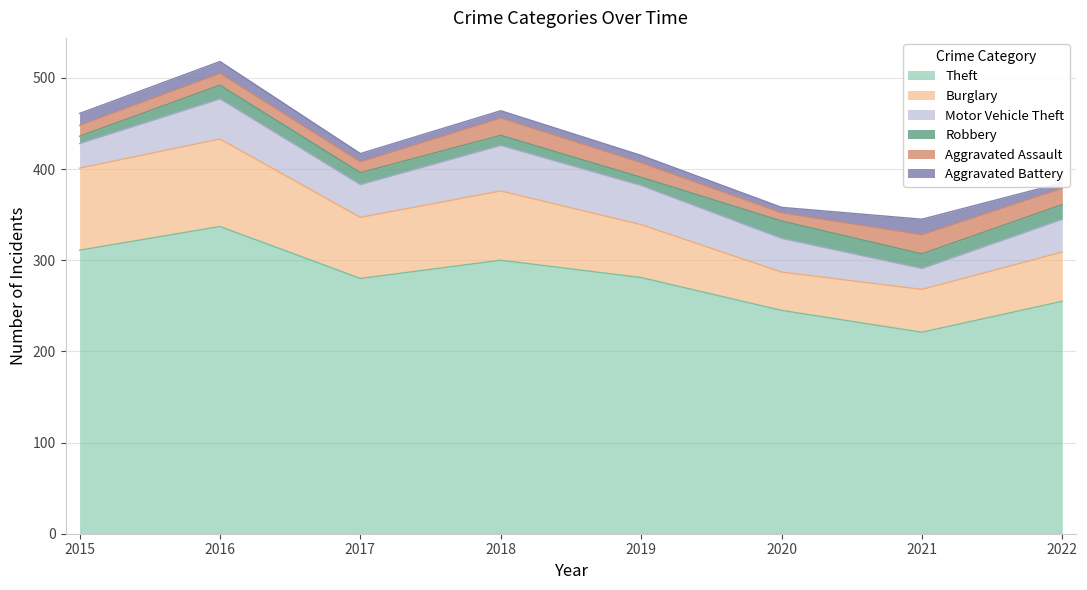

What is the difference between the Aggravated Assault values at 2019 and 2022?

2